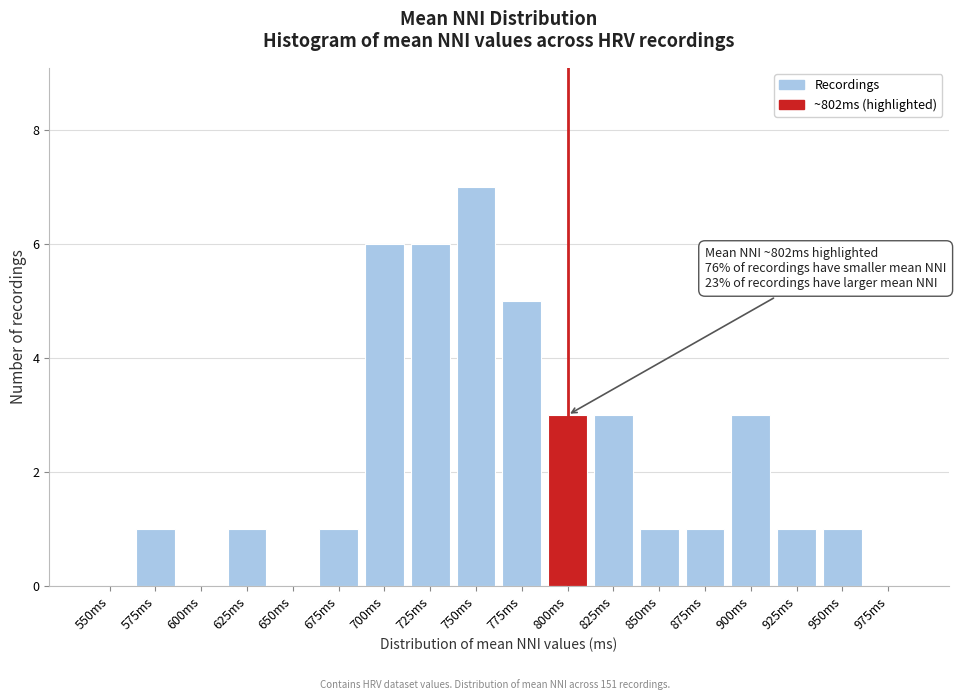

Reading left to right, extract all data points from this chart.

550ms=0	575ms=1	600ms=0	625ms=1	650ms=0	675ms=1	700ms=6	725ms=6	750ms=7	775ms=5	800ms=3	825ms=3	850ms=1	875ms=1	900ms=3	925ms=1	950ms=1	975ms=0